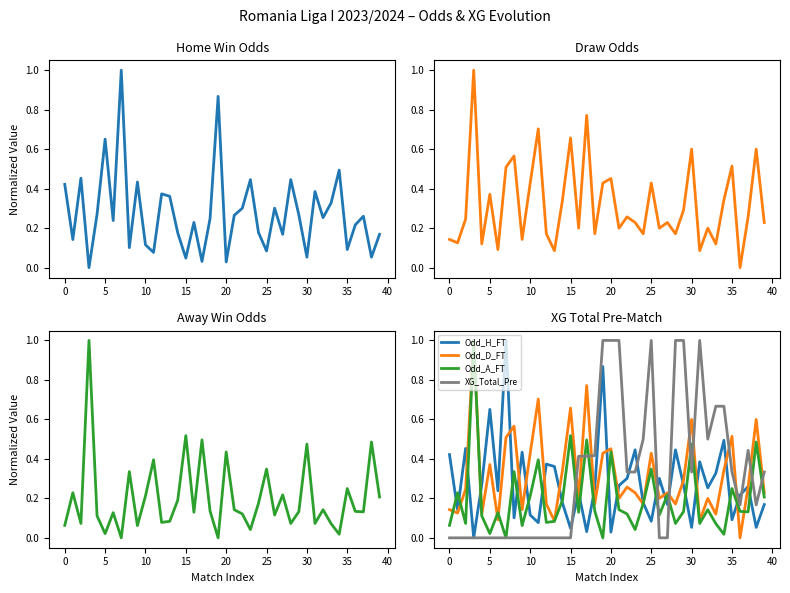

At 37, list the series in order from largest to smallest.

XG_Total_Pre, Odd_H_FT, Odd_D_FT, Odd_A_FT